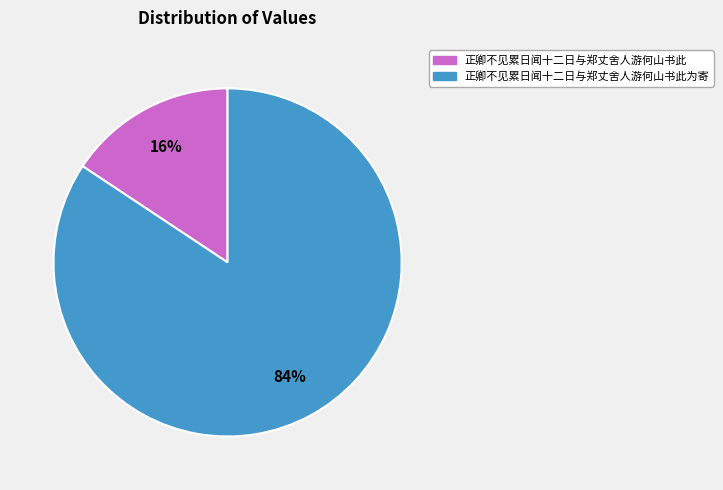

What is the majority slice?

正卿不见累日闻十二日与郑丈舍人游何山书此为寄